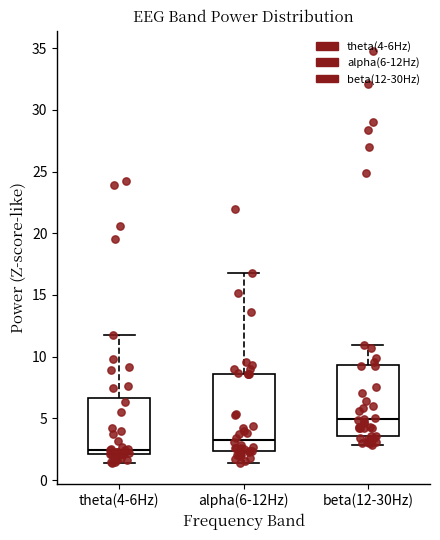

Reading left to right, transcribe this box plot: for each box, give where its median line is, the range the box spans, and where its two whiskers end, as read against the y-axis. The values are not printed on the chart, so give them approximately, as read against the axis.

theta(4-6Hz): median 2.5, box 2.0 to 6.5, whiskers 1.5 to 11.5
alpha(6-12Hz): median 3.5, box 2.5 to 8.5, whiskers 1.5 to 17.0
beta(12-30Hz): median 5.0, box 3.5 to 9.5, whiskers 3.0 to 11.0